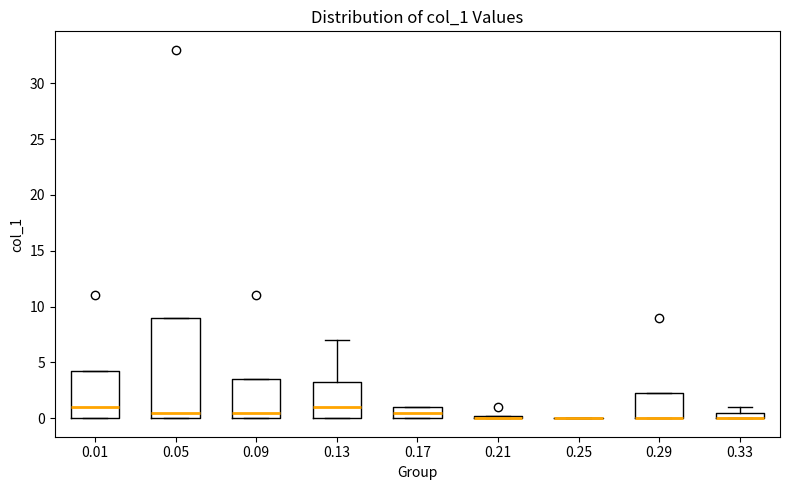

Which box is the tallest, from its lower edge to its upper edge?

0.05